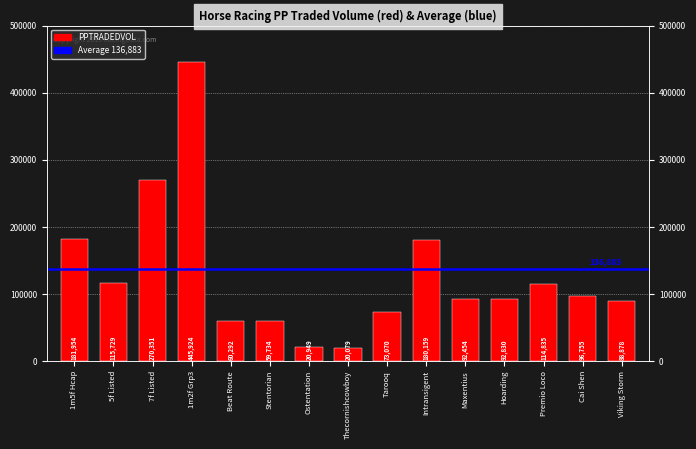

What position from the right is Beat Route?

11